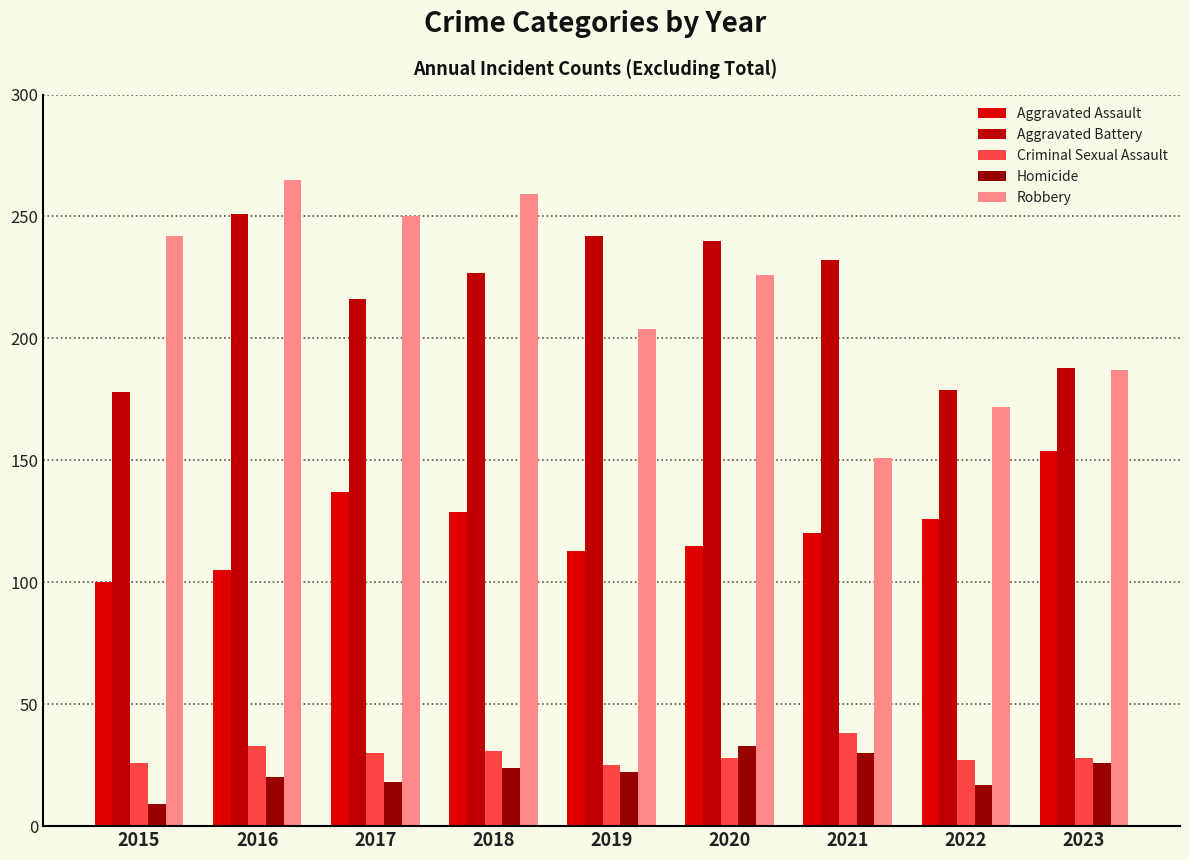

Reading left to right, list all the values displayed in this chart.

Aggravated Assault: 100	105	137	129	113	115	120	126	154
Aggravated Battery: 178	251	216	227	242	240	232	179	188
Criminal Sexual Assault: 26	33	30	31	25	28	38	27	28
Homicide: 9	20	18	24	22	33	30	17	26
Robbery: 242	265	250	259	204	226	151	172	187